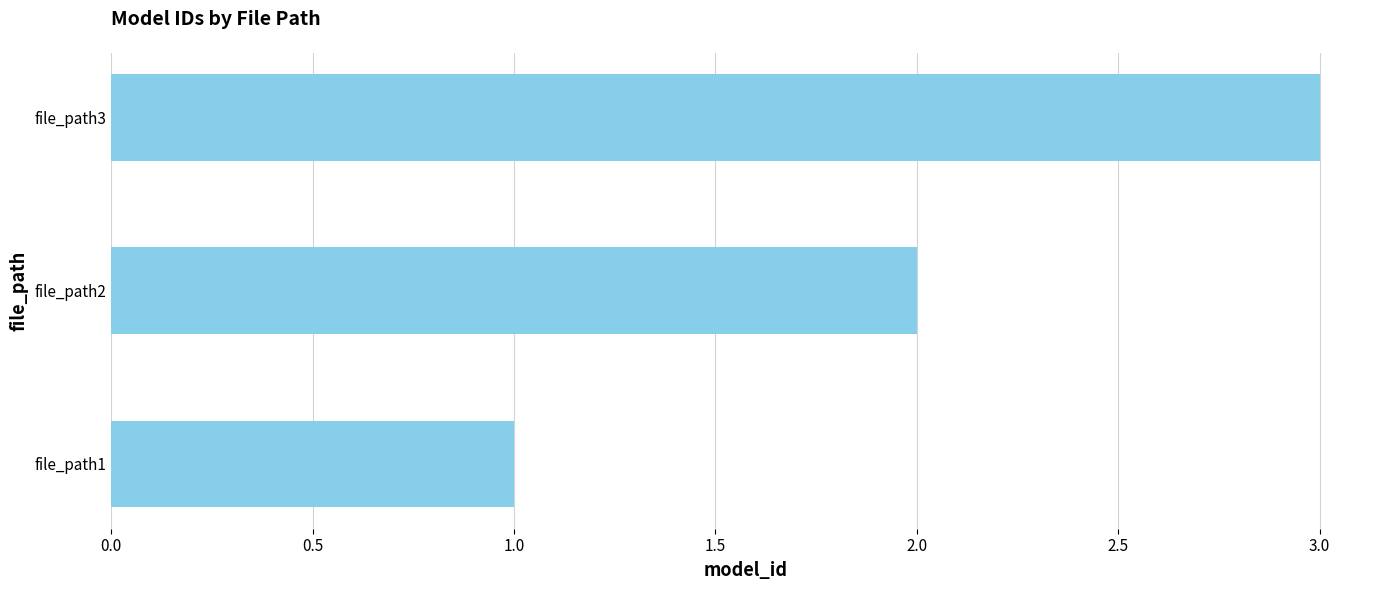

Rank the categories by value from lowest to highest.

file_path1, file_path2, file_path3